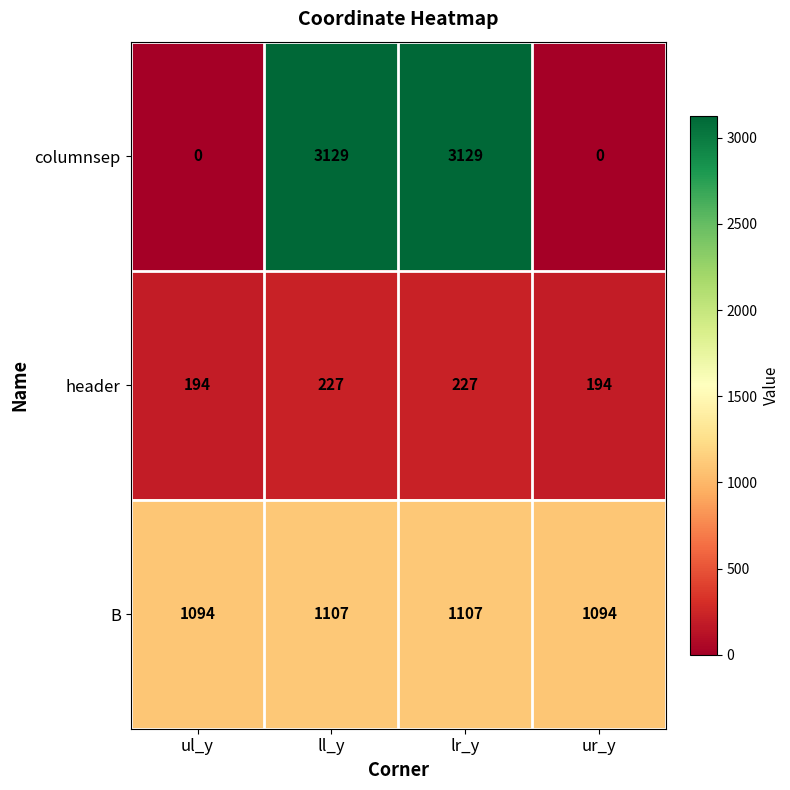

Between ll_y and ur_y, which series saw the biggest shift?

columnsep